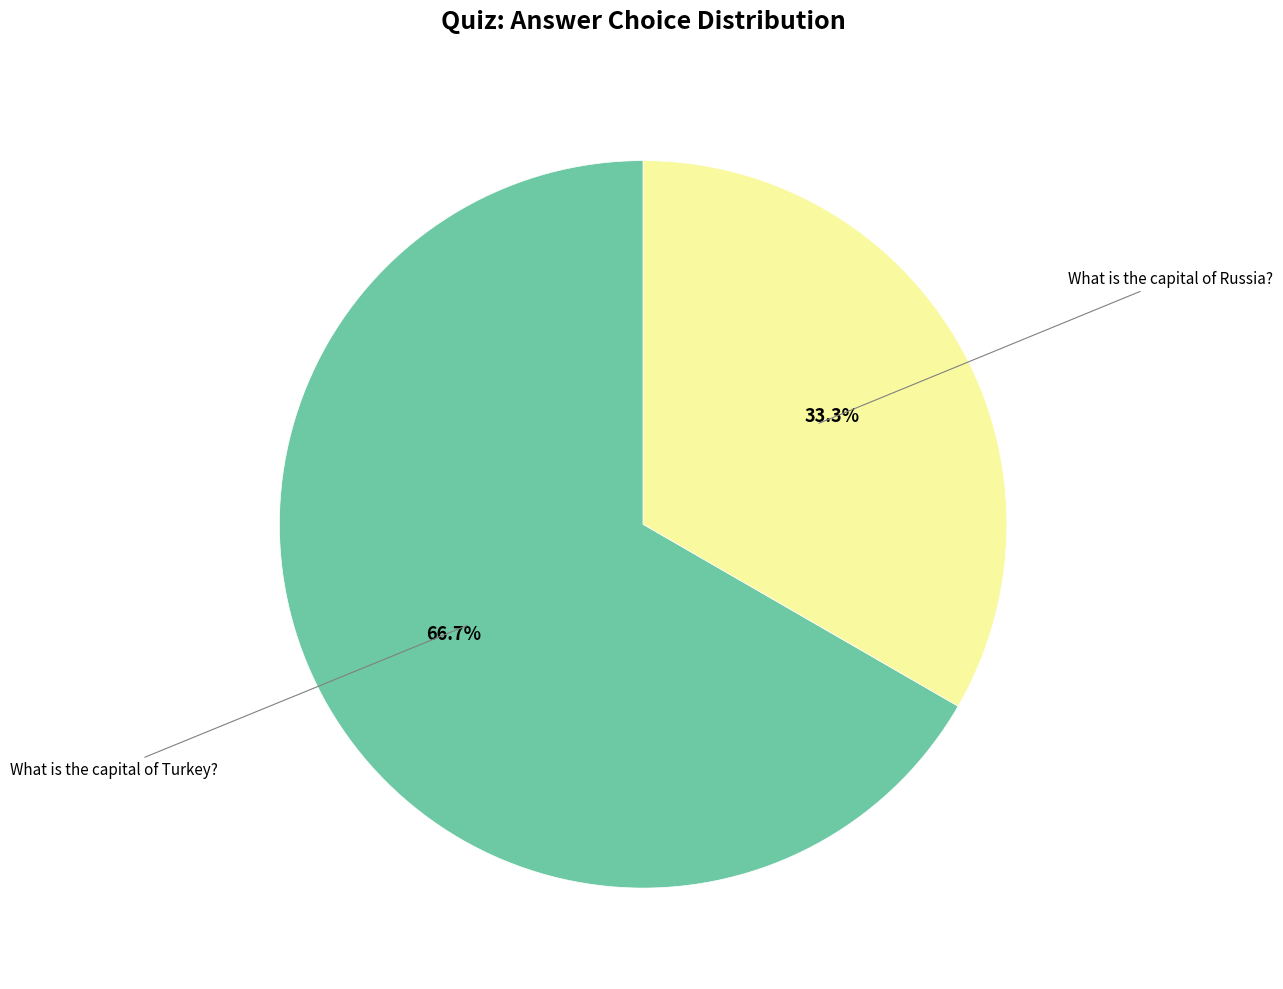

Does any single category account for the majority?

Yes